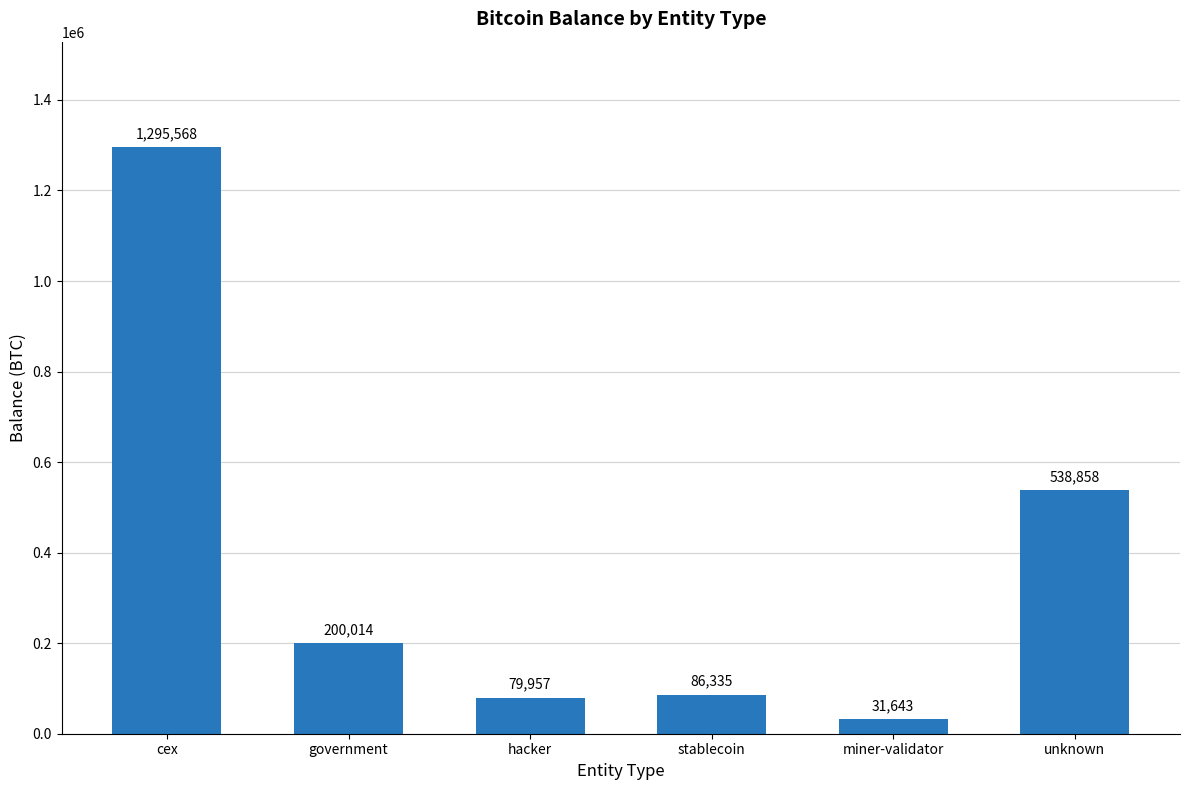

Which label corresponds to the smallest value in the chart?

miner-validator